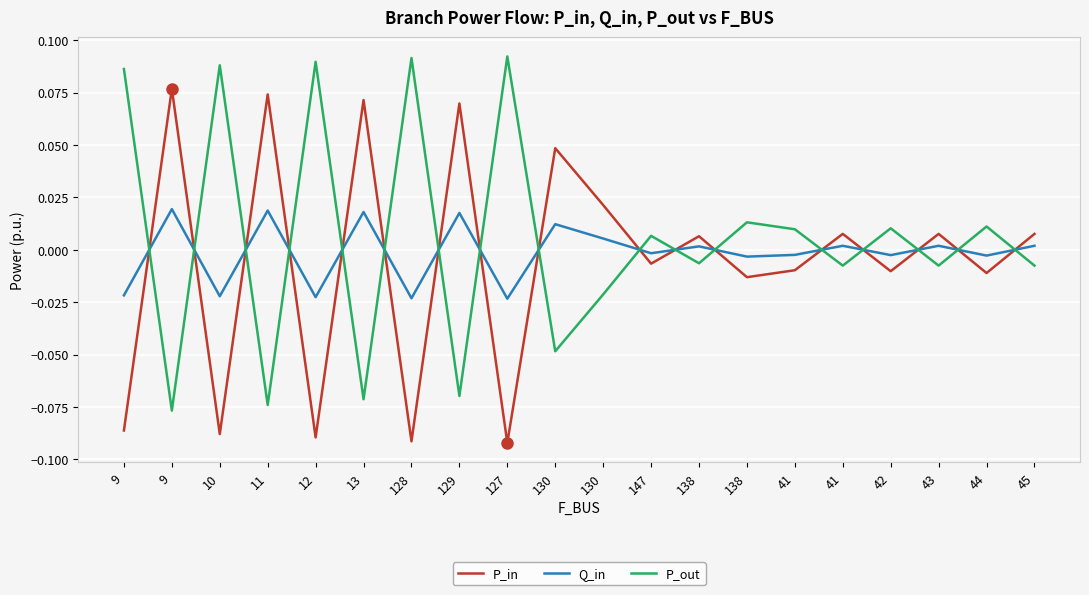

Where is the first local maximum for Q_in?

9